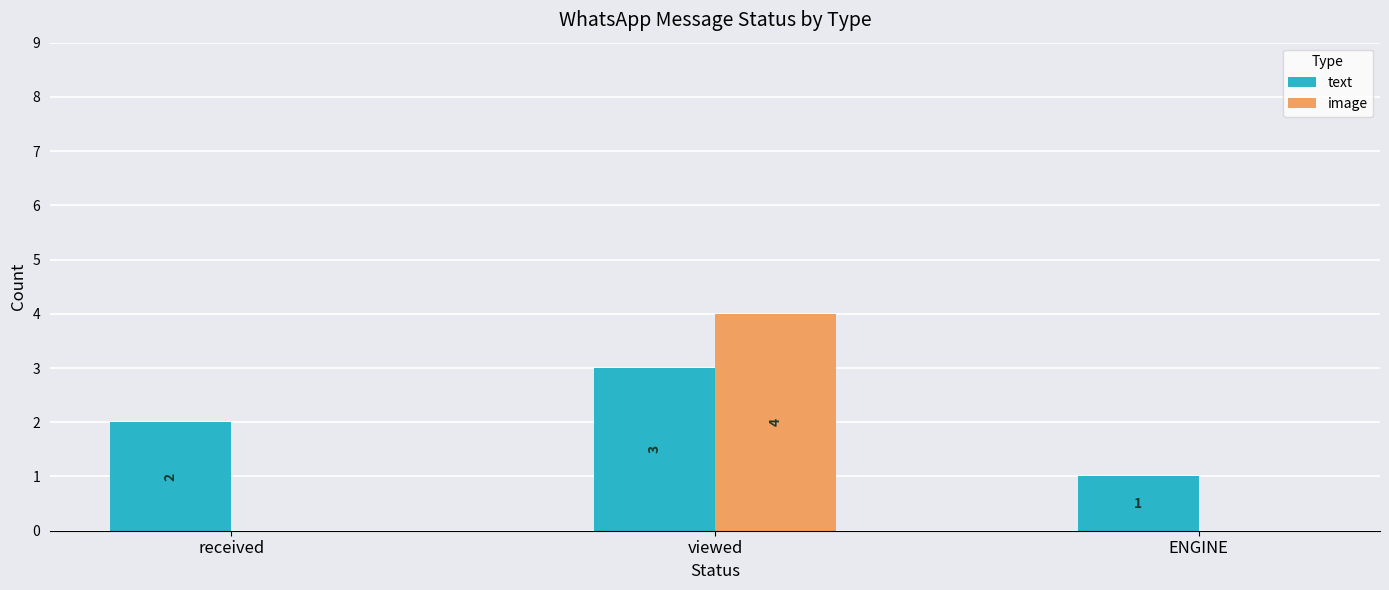

Reading left to right, what are all the values shown in this chart?

text: 2	3	1
image: 0	4	0